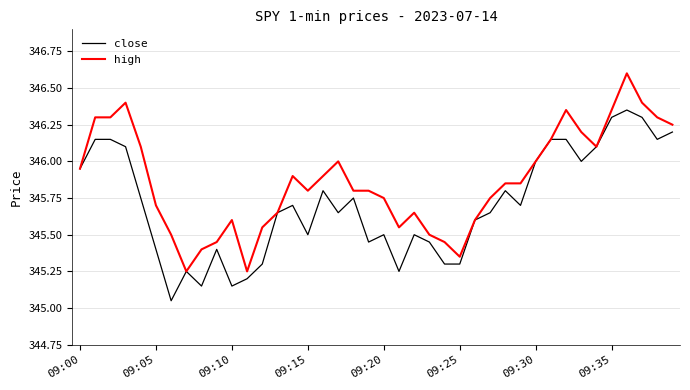

At how many categories does at least one series exceed 345?

40